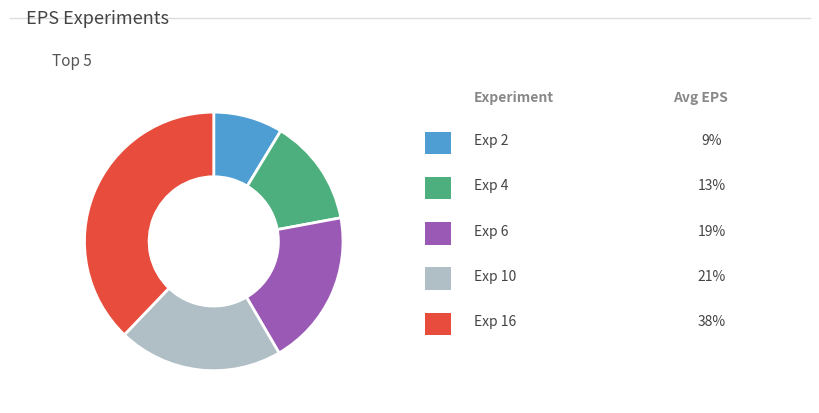

Is there any slice that represents more than half of the pie?

No